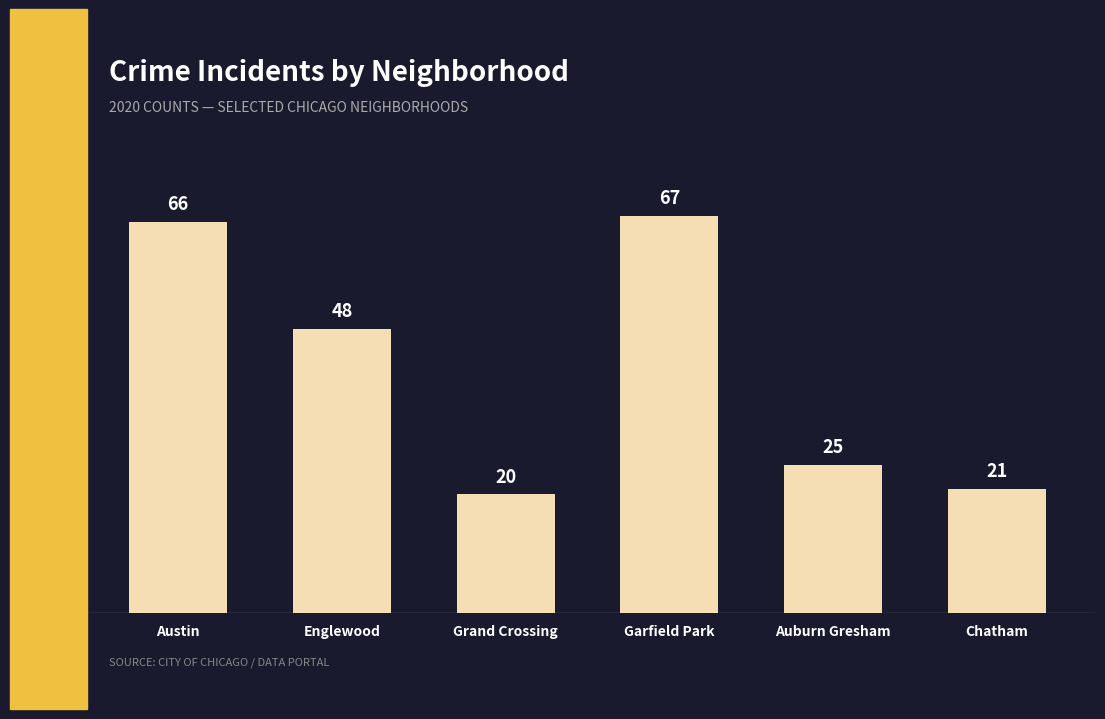

Which category has the lowest value across all series?

Grand Crossing